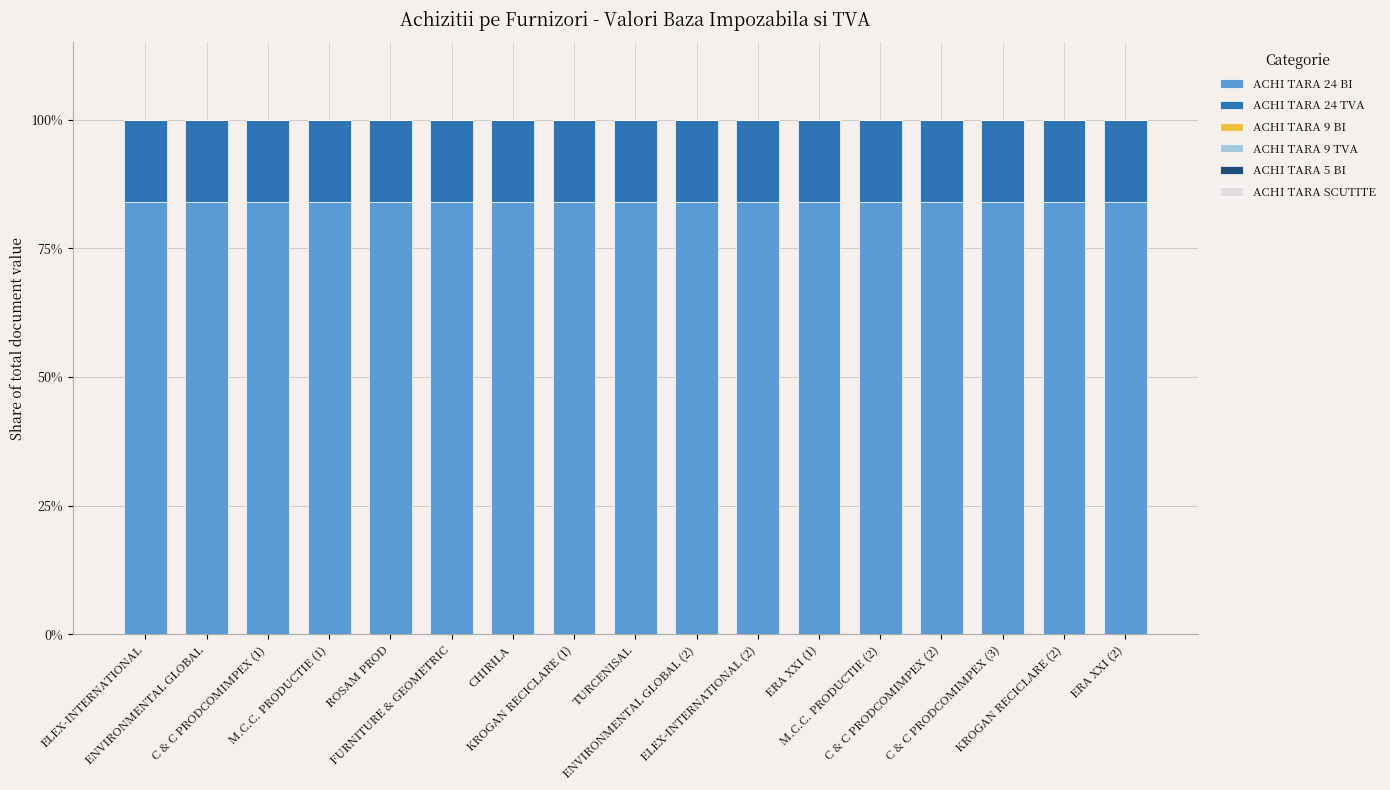

What is the maximum value for ACHI TARA 24 BI?

84.0